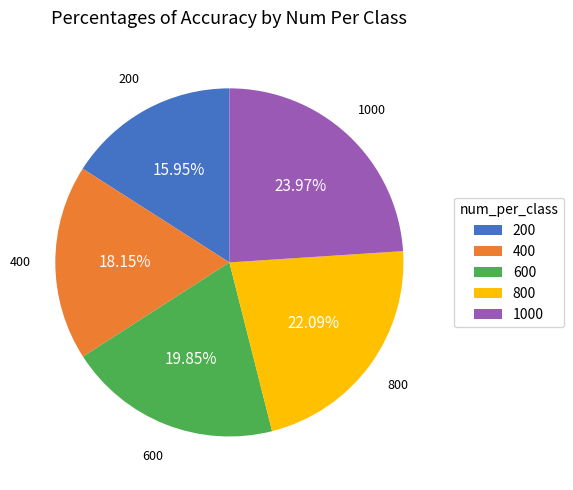

To the nearest percent, what is the average slice percentage?

20%